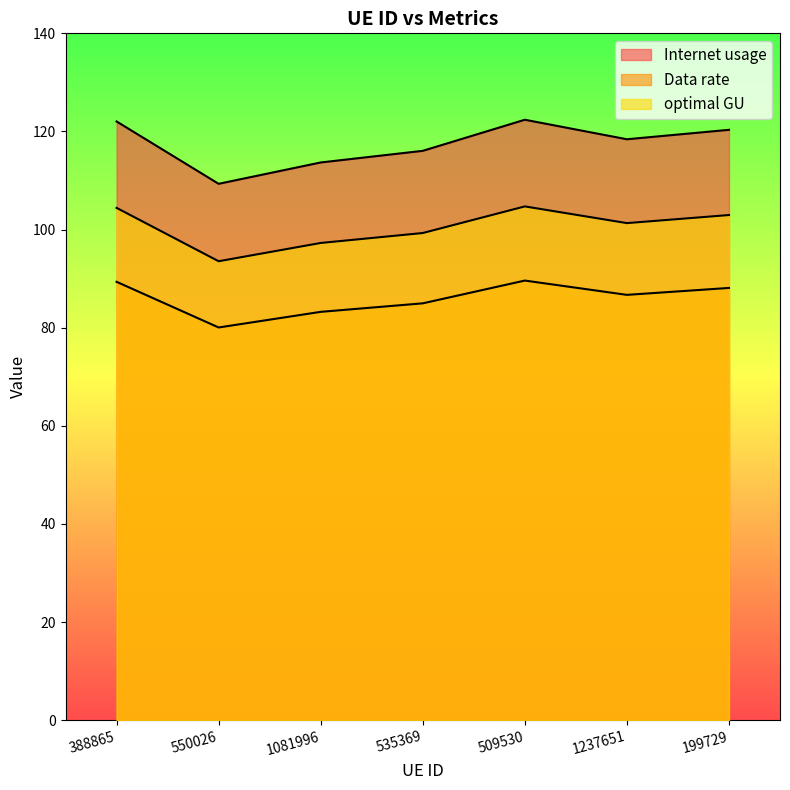

What position from the left is 550026?

2